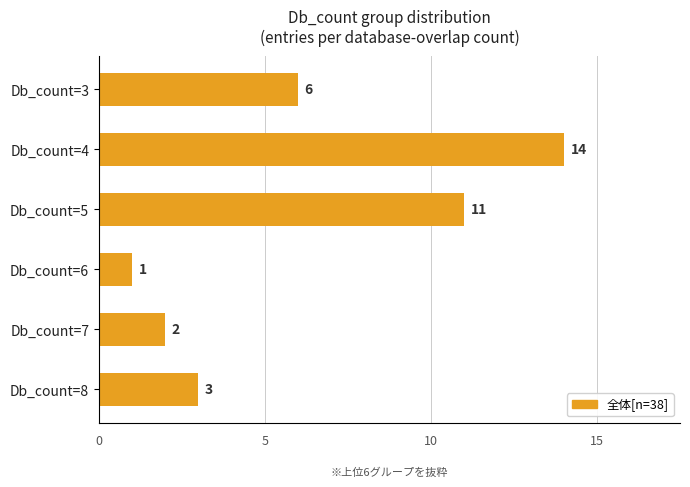

What value does the data have at Db_count=3?

6